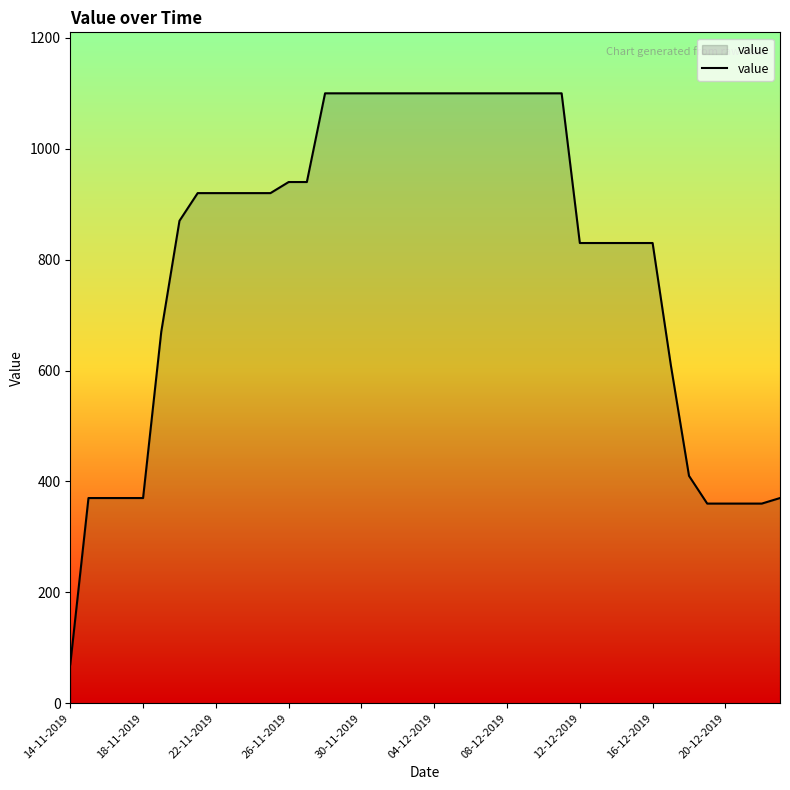

What is the minimum value shown in the chart?

70